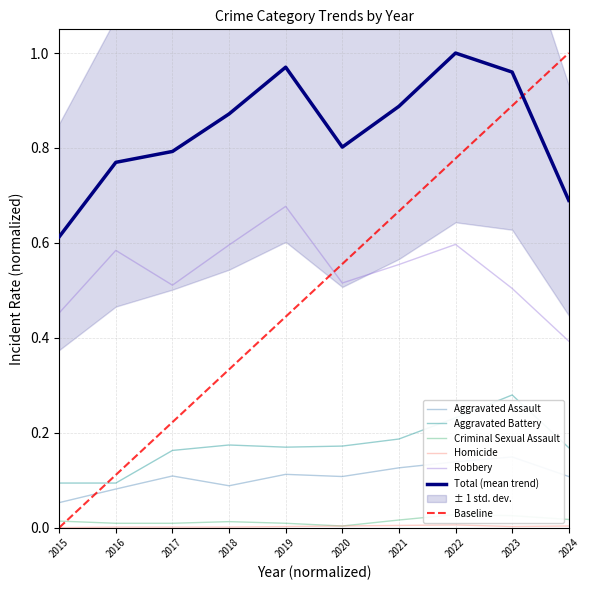

At 2020, list the series in order from smallest to largest.

Criminal Sexual Assault, Homicide, Aggravated Assault, Aggravated Battery, Robbery, Total